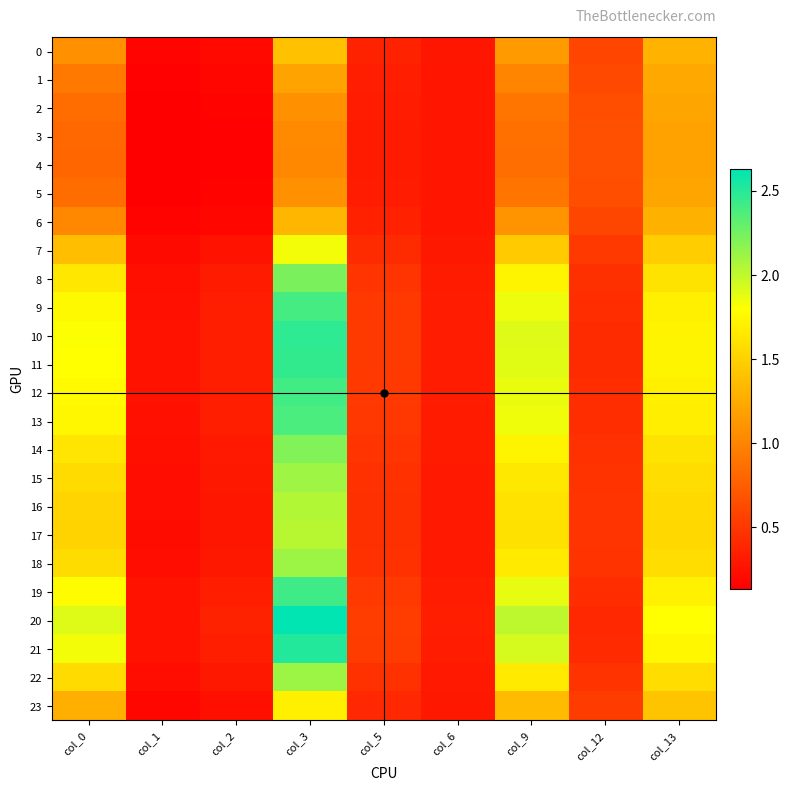

Reading left to right, list all the values displayed in this chart.

0: col_0=1.1	col_1=0.2	col_2=0.2	col_3=1.4	col_5=0.4	col_6=0.3	col_9=1.1	col_12=0.6	col_13=1.3
1: col_0=0.9	col_1=0.2	col_2=0.2	col_3=1.2	col_5=0.3	col_6=0.3	col_9=1.0	col_12=0.6	col_13=1.2
2: col_0=0.8	col_1=0.1	col_2=0.2	col_3=1.1	col_5=0.3	col_6=0.3	col_9=0.9	col_12=0.6	col_13=1.2
3: col_0=0.8	col_1=0.1	col_2=0.2	col_3=1.0	col_5=0.3	col_6=0.3	col_9=0.9	col_12=0.7	col_13=1.2
4: col_0=0.8	col_1=0.1	col_2=0.2	col_3=1.0	col_5=0.3	col_6=0.3	col_9=0.9	col_12=0.7	col_13=1.2
5: col_0=0.8	col_1=0.1	col_2=0.2	col_3=1.1	col_5=0.3	col_6=0.3	col_9=0.9	col_12=0.6	col_13=1.2
6: col_0=1.0	col_1=0.2	col_2=0.2	col_3=1.3	col_5=0.4	col_6=0.3	col_9=1.1	col_12=0.6	col_13=1.3
7: col_0=1.4	col_1=0.2	col_2=0.3	col_3=1.8	col_5=0.4	col_6=0.3	col_9=1.5	col_12=0.5	col_13=1.5
8: col_0=1.6	col_1=0.2	col_2=0.3	col_3=2.2	col_5=0.5	col_6=0.3	col_9=1.7	col_12=0.5	col_13=1.6
9: col_0=1.8	col_1=0.3	col_2=0.3	col_3=2.4	col_5=0.5	col_6=0.3	col_9=1.9	col_12=0.4	col_13=1.7
10: col_0=1.8	col_1=0.3	col_2=0.3	col_3=2.5	col_5=0.5	col_6=0.3	col_9=1.9	col_12=0.4	col_13=1.7
11: col_0=1.8	col_1=0.3	col_2=0.3	col_3=2.5	col_5=0.5	col_6=0.3	col_9=1.9	col_12=0.4	col_13=1.7
12: col_0=1.8	col_1=0.3	col_2=0.3	col_3=2.4	col_5=0.5	col_6=0.3	col_9=1.9	col_12=0.4	col_13=1.7
13: col_0=1.7	col_1=0.2	col_2=0.3	col_3=2.4	col_5=0.5	col_6=0.3	col_9=1.8	col_12=0.4	col_13=1.7
14: col_0=1.6	col_1=0.2	col_2=0.3	col_3=2.2	col_5=0.5	col_6=0.3	col_9=1.7	col_12=0.5	col_13=1.6
15: col_0=1.6	col_1=0.2	col_2=0.3	col_3=2.1	col_5=0.5	col_6=0.3	col_9=1.7	col_12=0.5	col_13=1.6
16: col_0=1.5	col_1=0.2	col_2=0.3	col_3=2.0	col_5=0.5	col_6=0.3	col_9=1.6	col_12=0.5	col_13=1.6
17: col_0=1.5	col_1=0.2	col_2=0.3	col_3=2.0	col_5=0.5	col_6=0.3	col_9=1.6	col_12=0.5	col_13=1.5
18: col_0=1.6	col_1=0.2	col_2=0.3	col_3=2.1	col_5=0.5	col_6=0.3	col_9=1.7	col_12=0.5	col_13=1.6
19: col_0=1.8	col_1=0.3	col_2=0.3	col_3=2.4	col_5=0.5	col_6=0.3	col_9=1.9	col_12=0.4	col_13=1.7
20: col_0=1.9	col_1=0.3	col_2=0.4	col_3=2.6	col_5=0.5	col_6=0.3	col_9=2.0	col_12=0.4	col_13=1.8
21: col_0=1.8	col_1=0.3	col_2=0.3	col_3=2.5	col_5=0.5	col_6=0.3	col_9=1.9	col_12=0.4	col_13=1.7
22: col_0=1.6	col_1=0.2	col_2=0.3	col_3=2.1	col_5=0.5	col_6=0.3	col_9=1.7	col_12=0.5	col_13=1.6
23: col_0=1.3	col_1=0.2	col_2=0.2	col_3=1.7	col_5=0.4	col_6=0.3	col_9=1.4	col_12=0.5	col_13=1.4